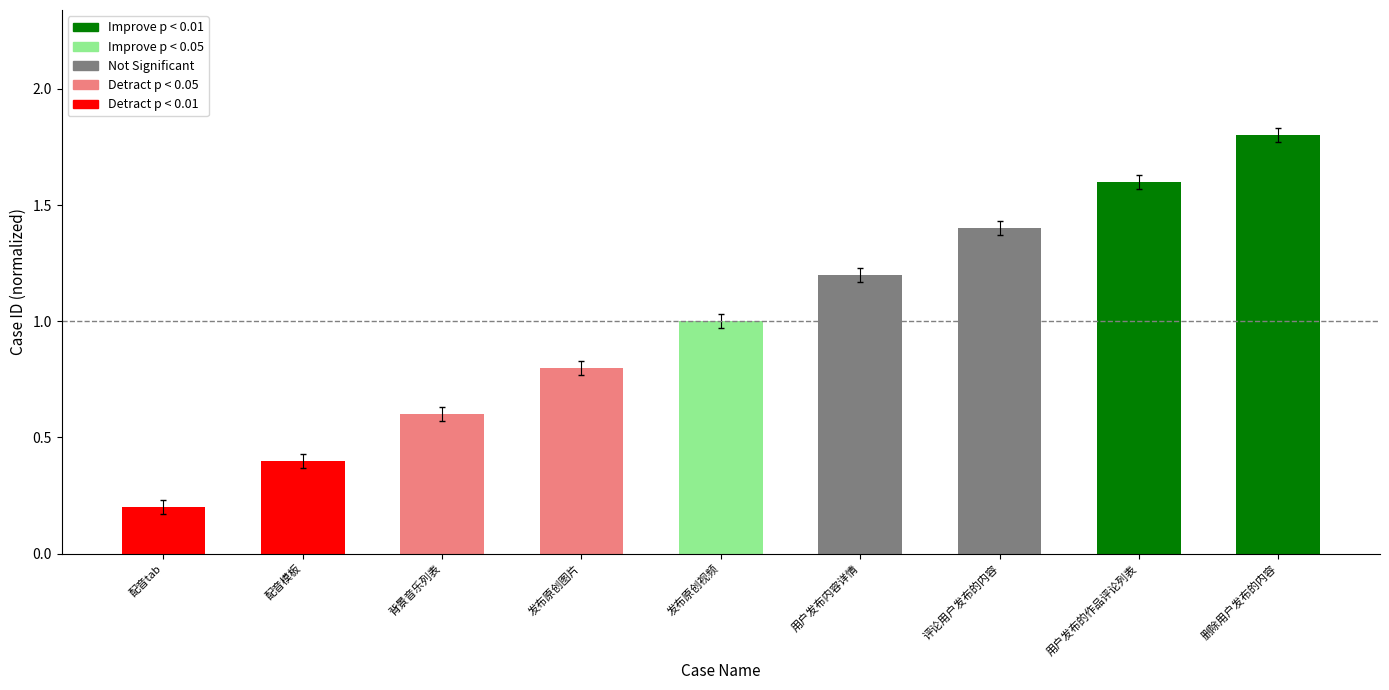

What value does the data have at 用户发布的作品评论列表?

1.6